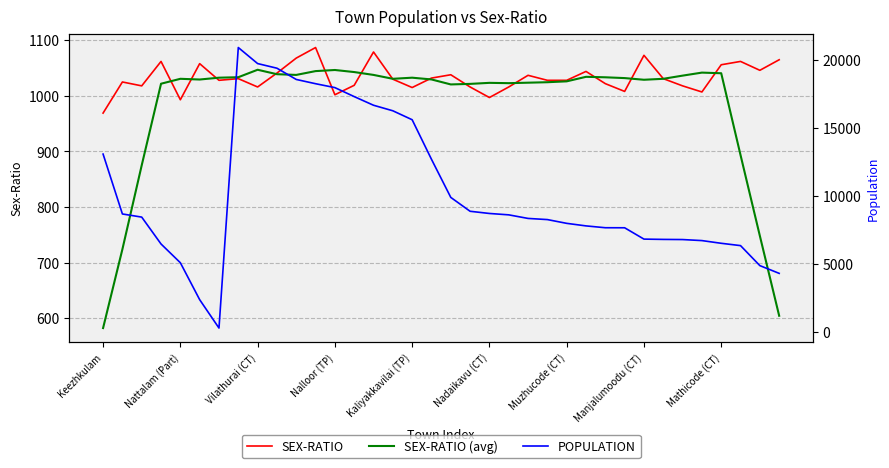

Which category has the lowest value in the SEX-RATIO series?

Keezhkulam